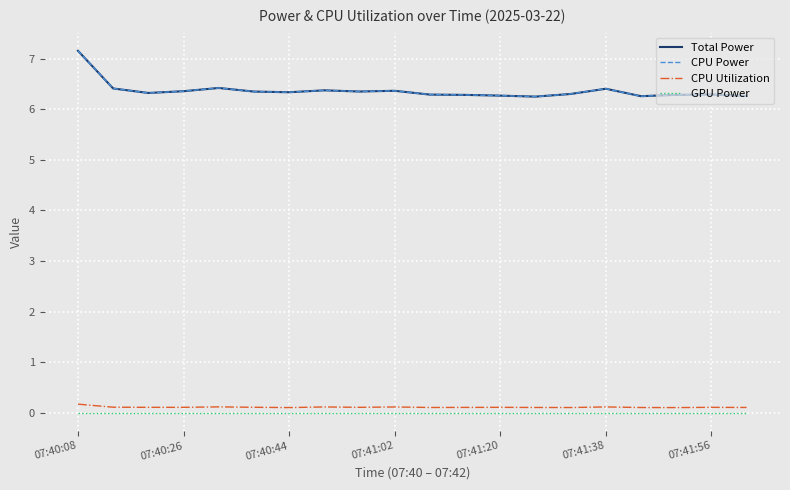

Which series has the widest spread of values?

Total Power